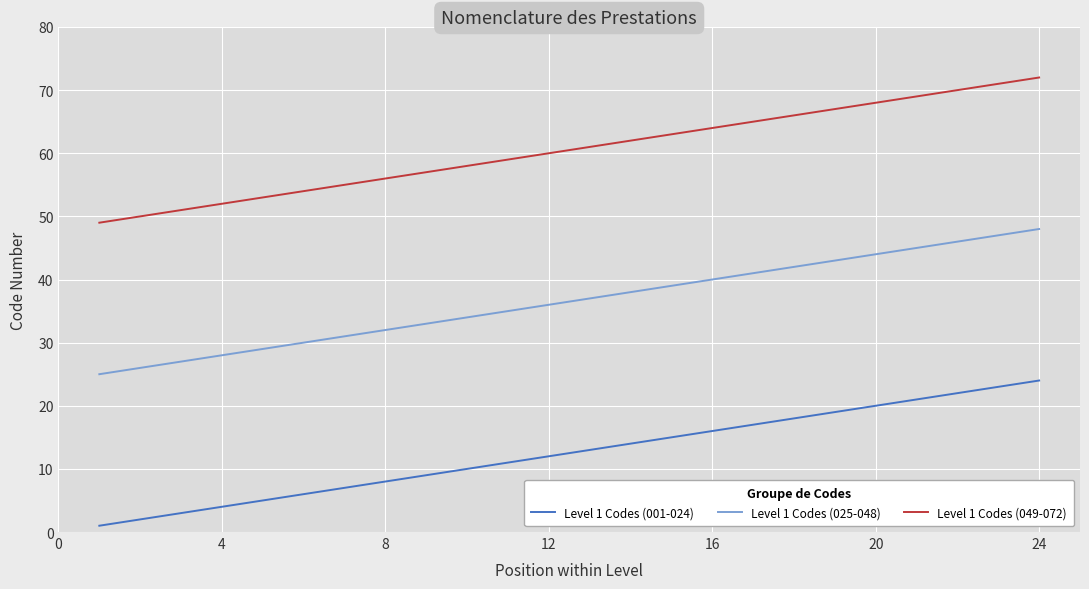

What is the greatest value displayed?

72